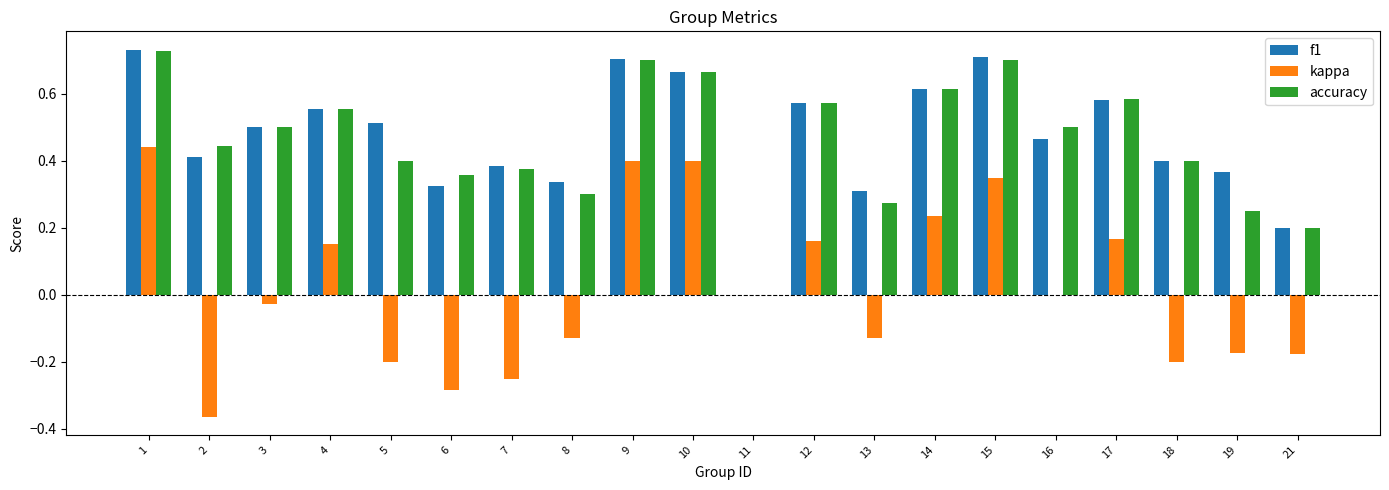

What is the sum of all accuracy values?

9.1